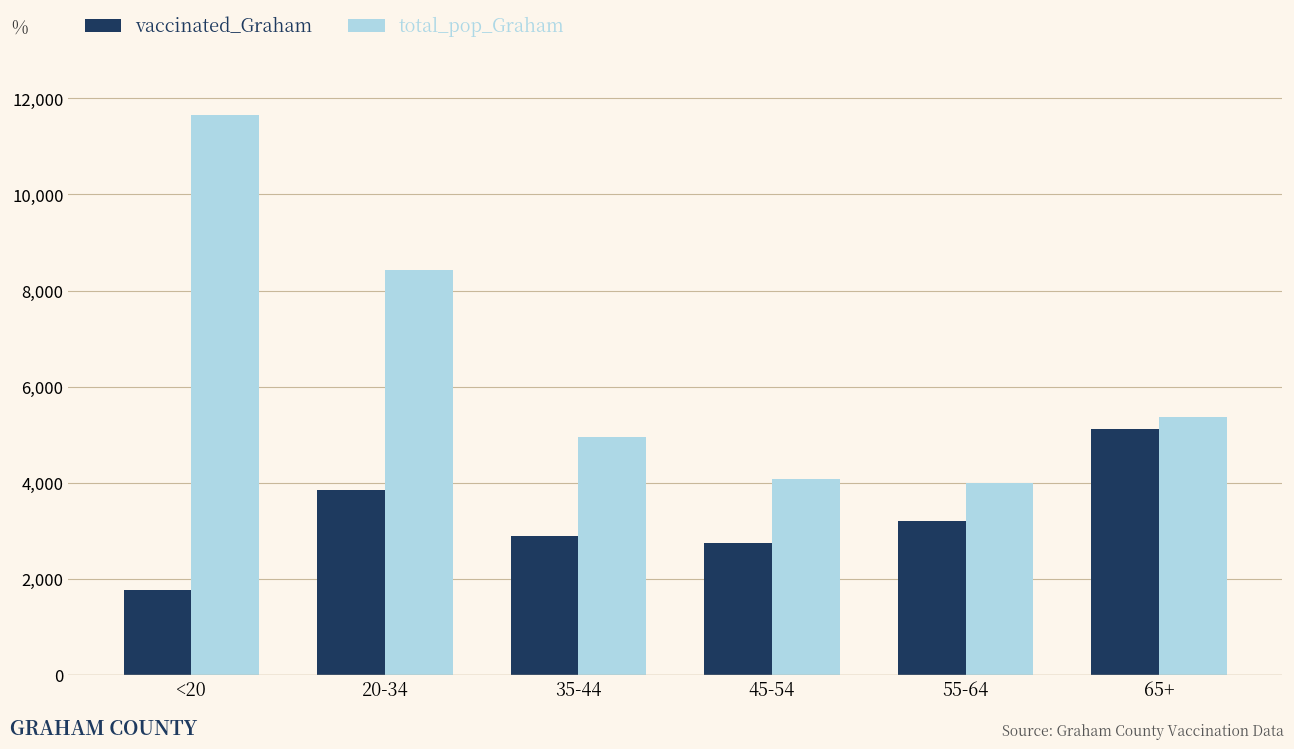

Are the bars horizontal?

No